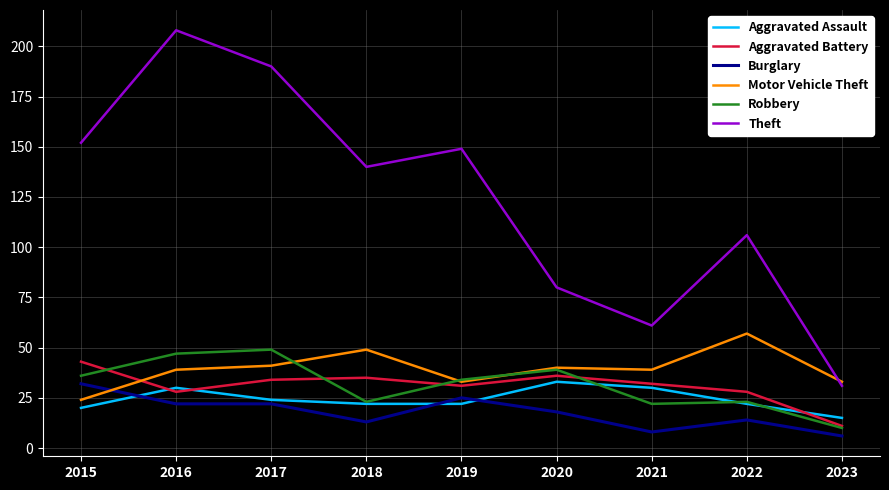

In Aggravated Battery, how many points are higher than both neighbors (excluding endpoints)?

2